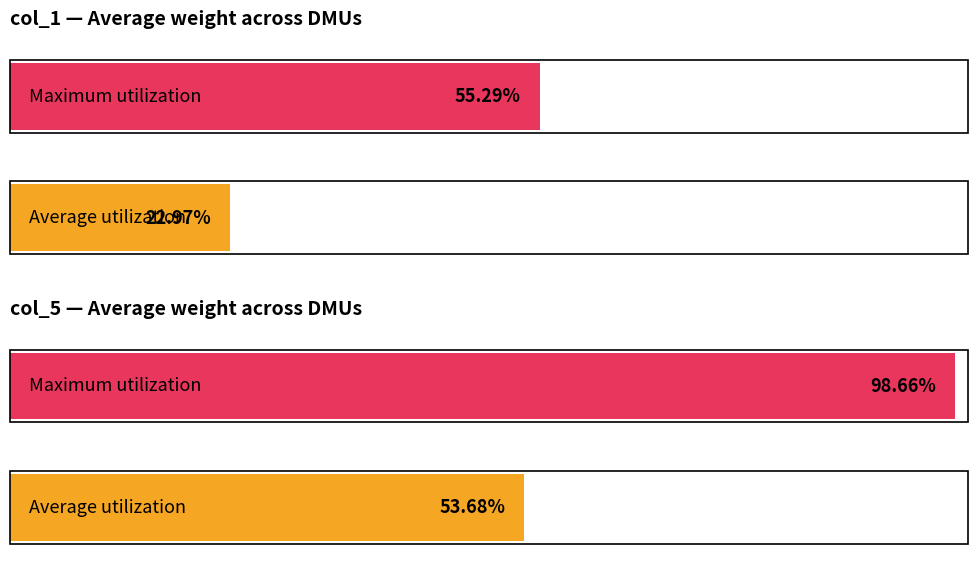

The Maximum utilization series shows 0.2 at 448. True or false?

False